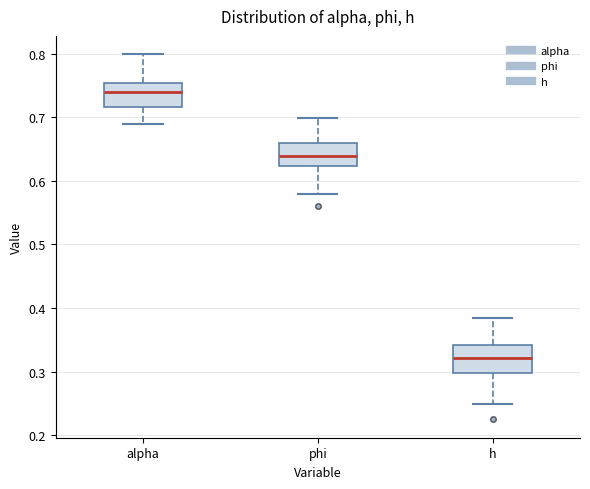

Reading left to right, transcribe this box plot: for each box, give where its median line is, the range the box spans, and where its two whiskers end, as read against the y-axis. The values are not printed on the chart, so give them approximately, as read against the axis.

alpha: median 0.74, box 0.72 to 0.75, whiskers 0.69 to 0.80
phi: median 0.64, box 0.62 to 0.66, whiskers 0.58 to 0.70
h: median 0.32, box 0.30 to 0.34, whiskers 0.25 to 0.38